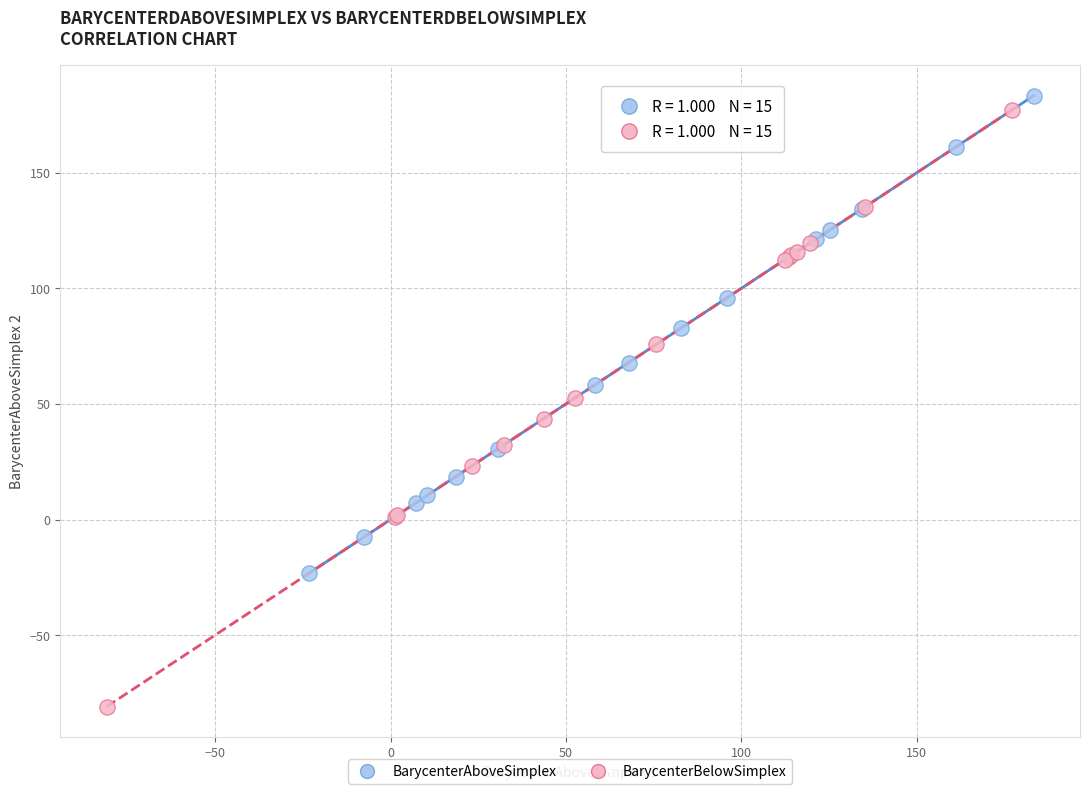

What are all the series names shown in the legend?

BarycenterAboveSimplex, BarycenterBelowSimplex